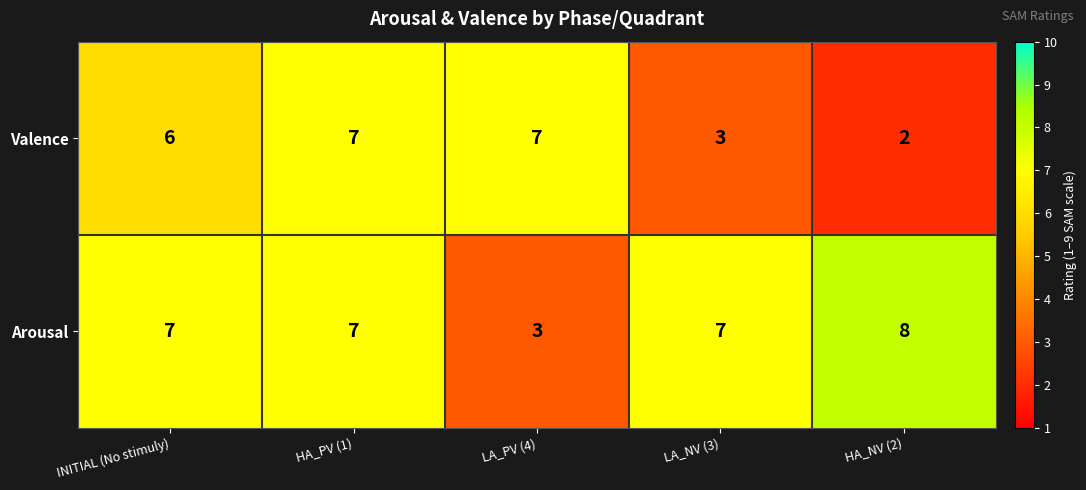

Which series has the largest total across all categories?

Arousal